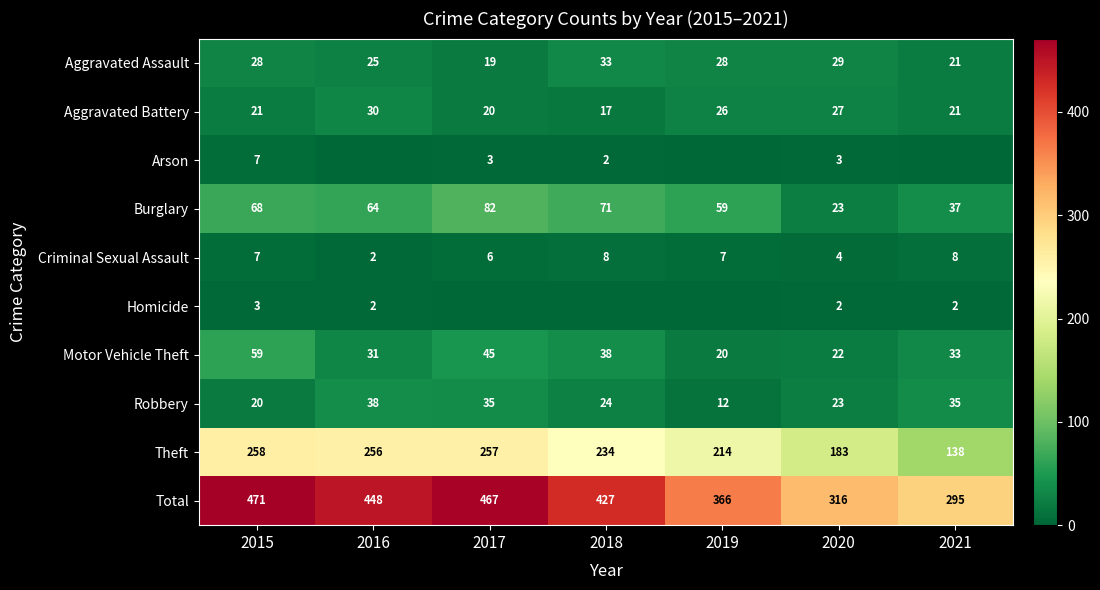

List the labels in order of Burglary value, smallest first.

2020, 2021, 2019, 2016, 2015, 2018, 2017